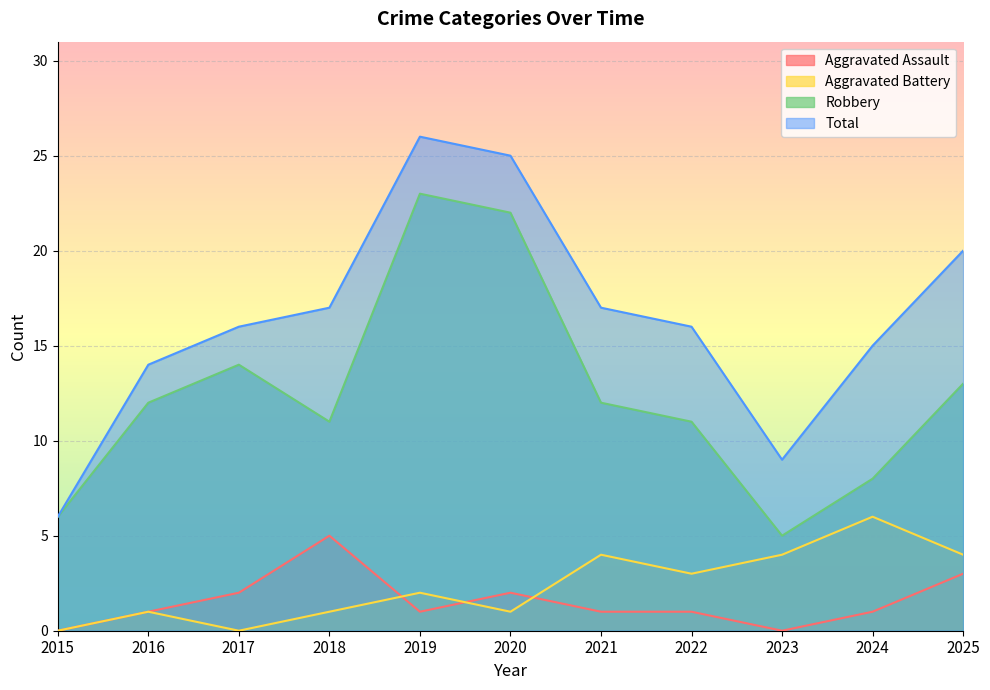

Which series has the widest spread of values?

Total